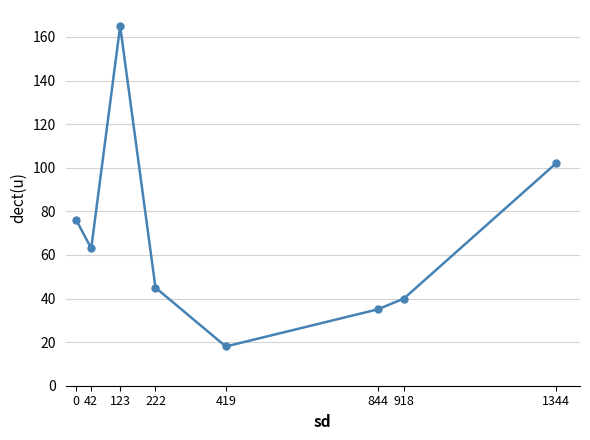

What is the change in value from 123 to 918?

-125